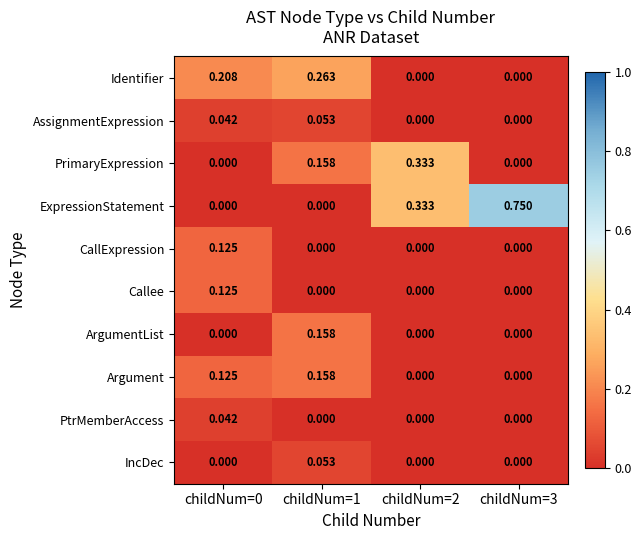

Which series has the largest total across all categories?

ExpressionStatement